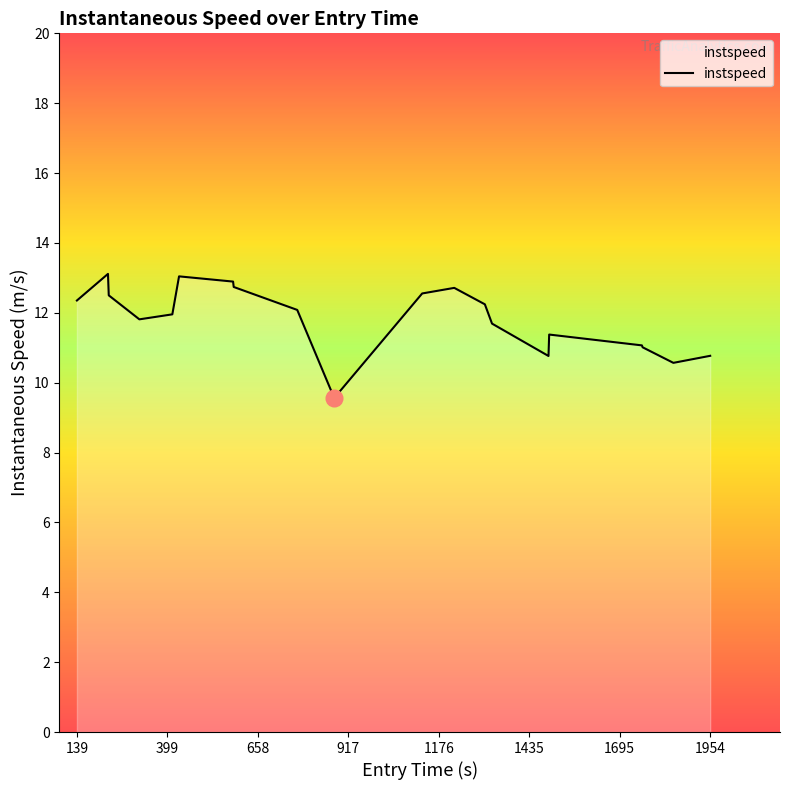

True or false: the data has more than 0 interior local peaks.

True